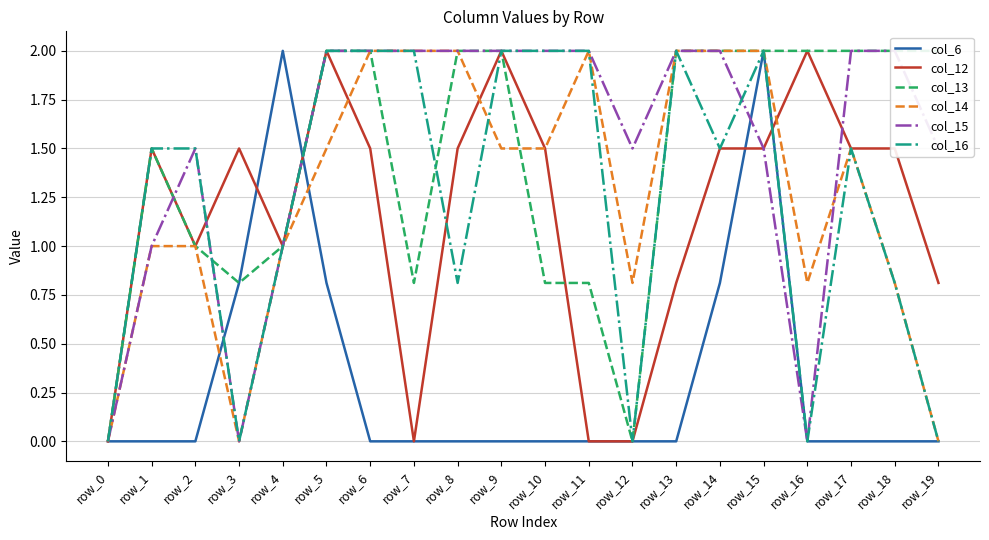

What is the spread (max minus min) of values at row_7?

2.0